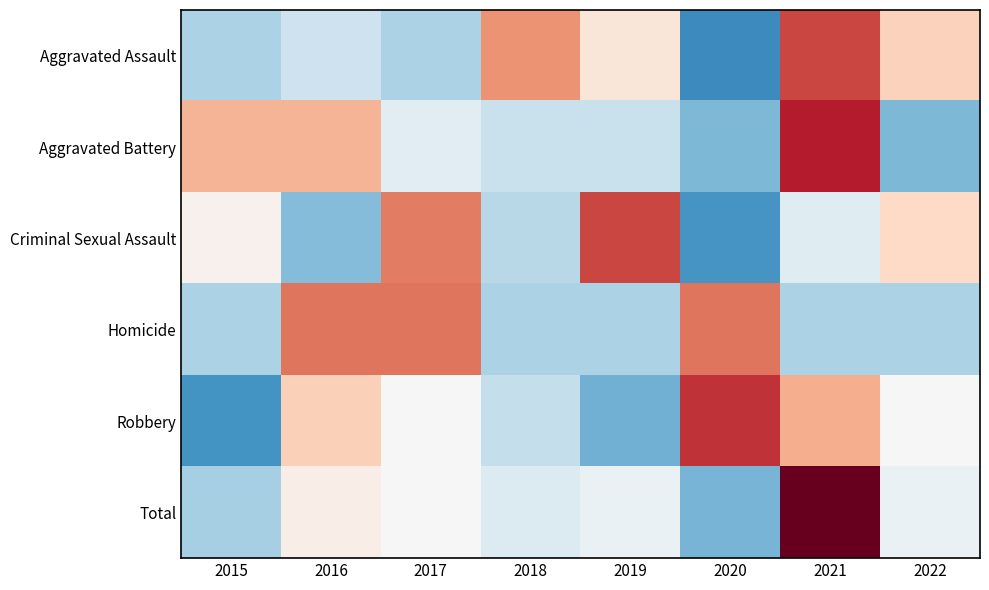

What is the spread (max minus min) of values at 2020?

3.3